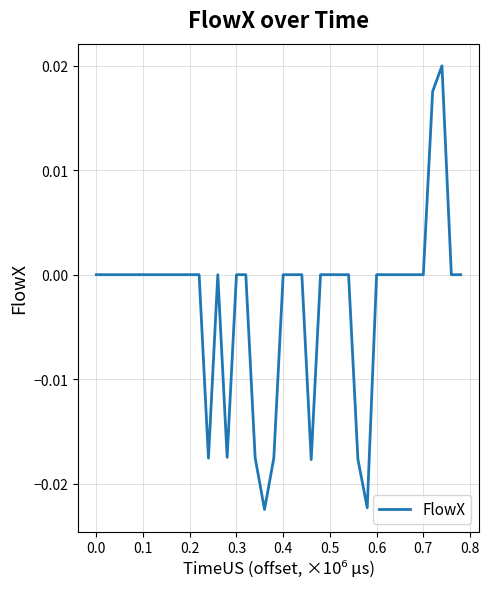

Does the chart display data point markers on the line(s)?

No